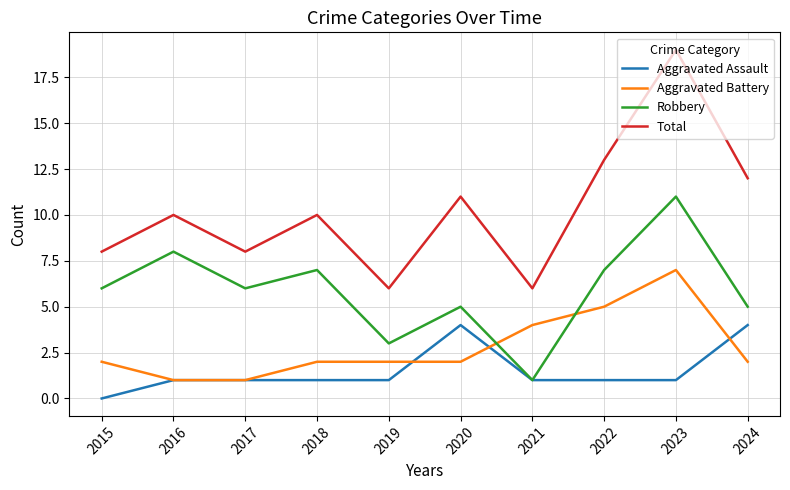

What is the spread (max minus min) of values at 2019?

5